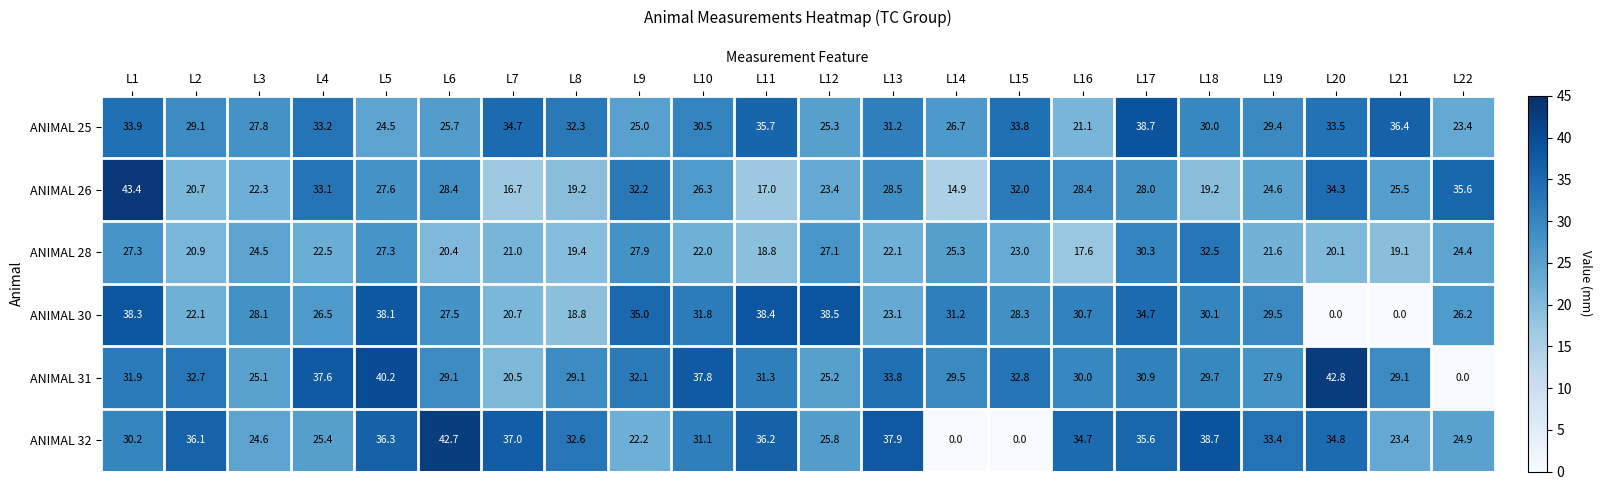

What is the greatest value displayed?

43.4